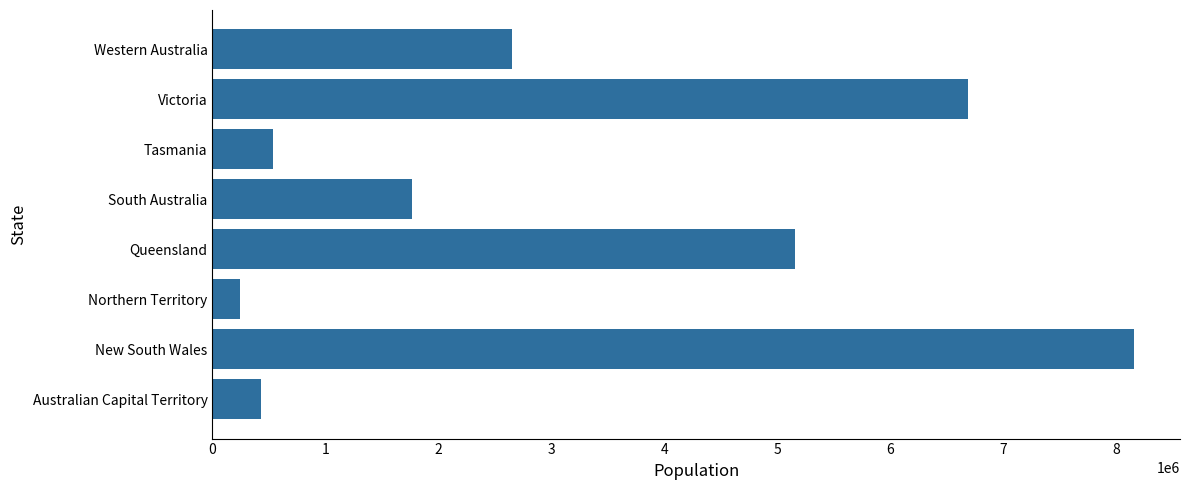

True or false: the data shows 2269657 at Queensland.

False